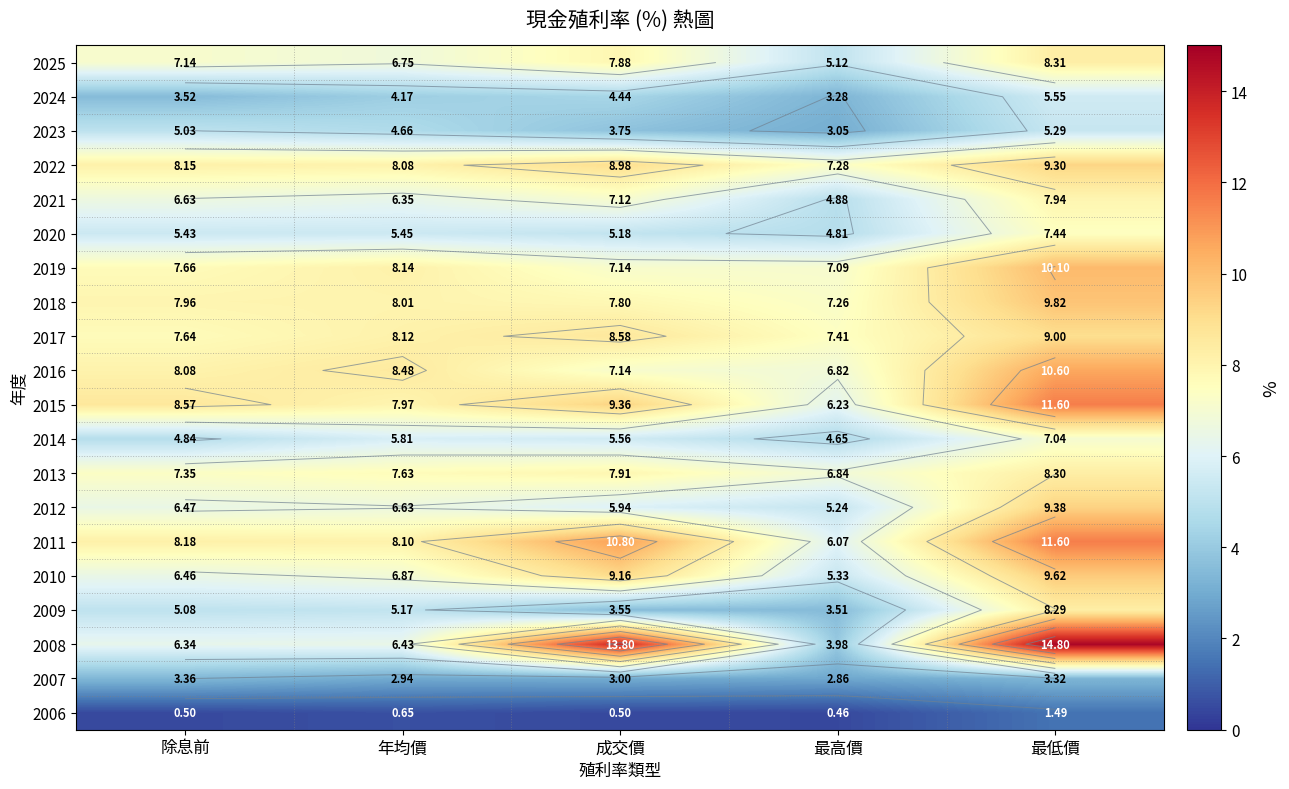

True or false: 2011 has a value of 10.0 at 最高價.

False